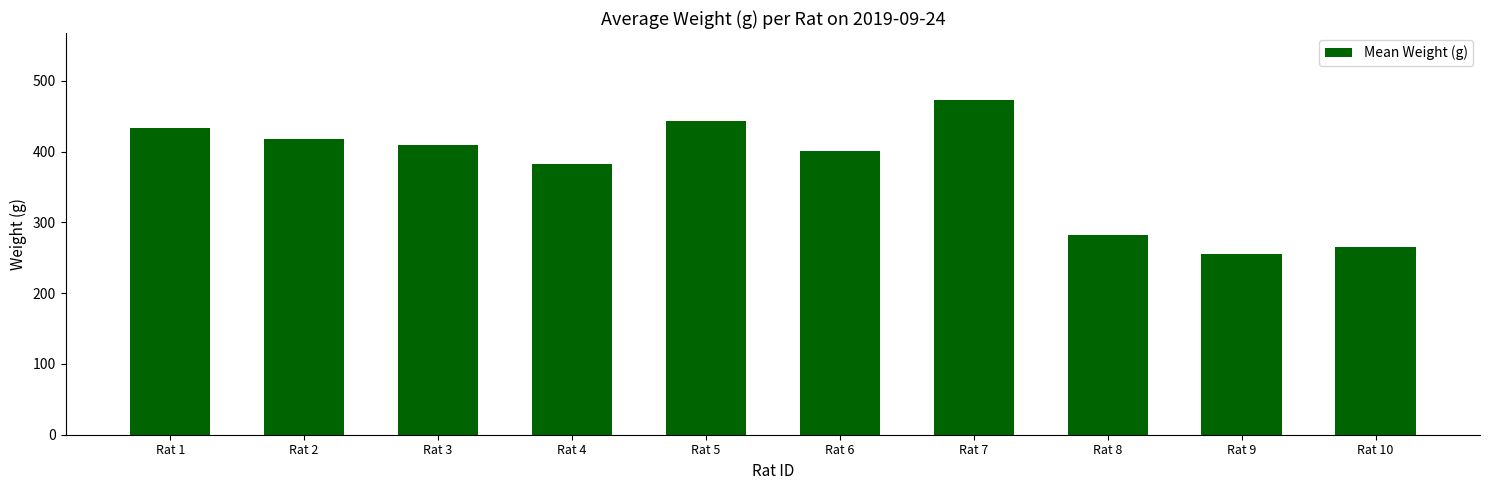

True or false: the data shows 264 at Rat 5.

False